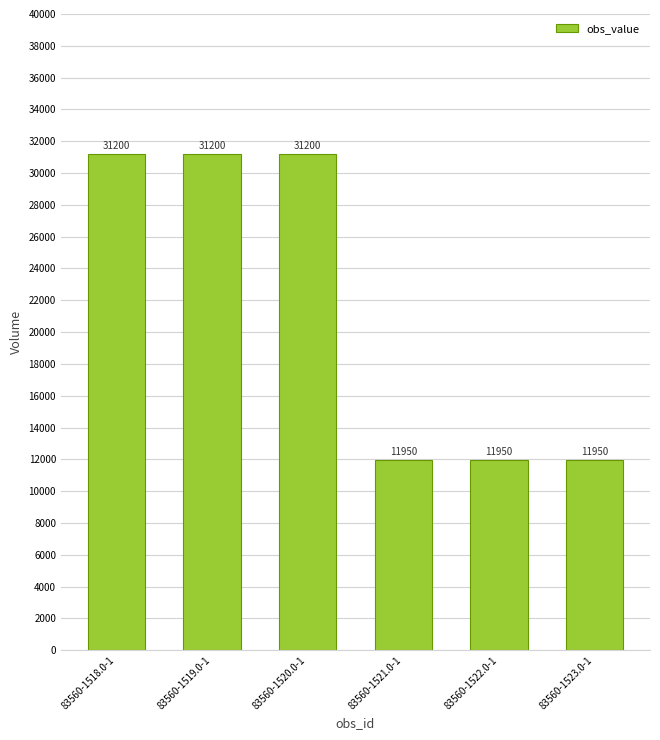

Count the values in the range 11950 to 31200.

6